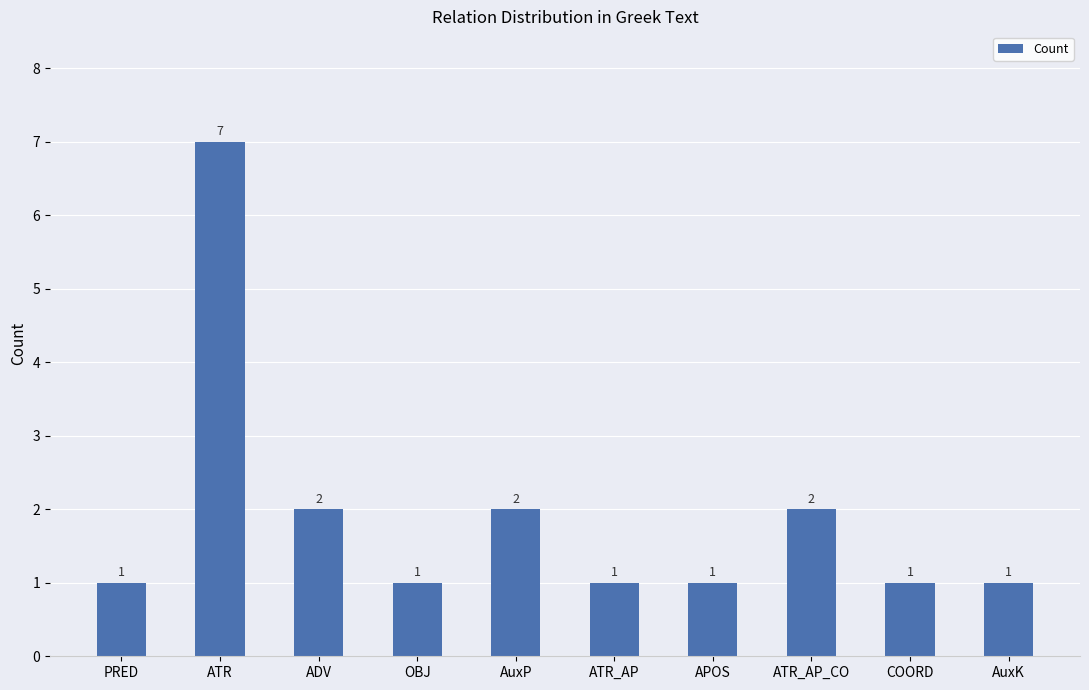

What is the smallest value displayed?

1